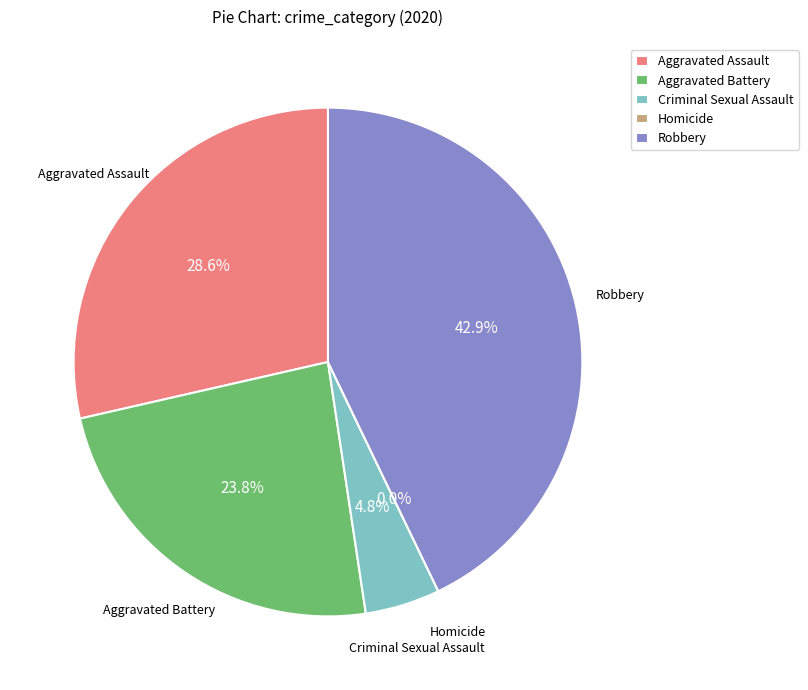

Count the number of slices in the pie.

5